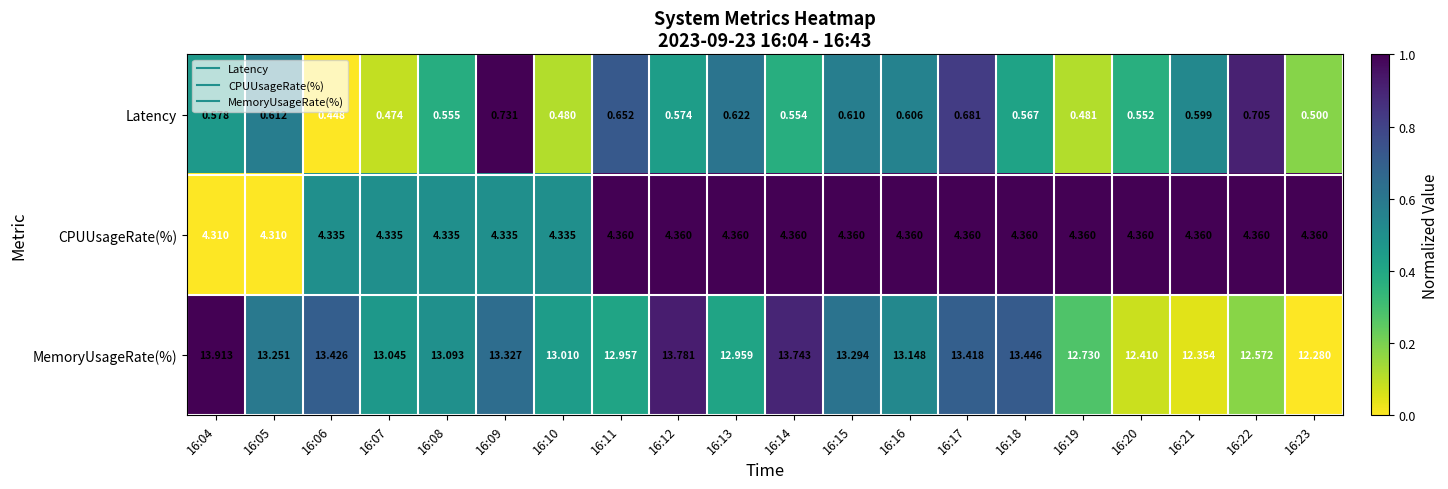

What is the maximum value shown in the chart?

13.9